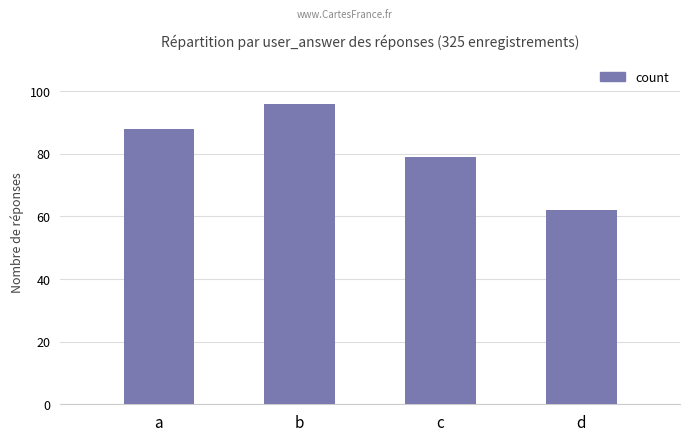

How many bars are there in total?

4